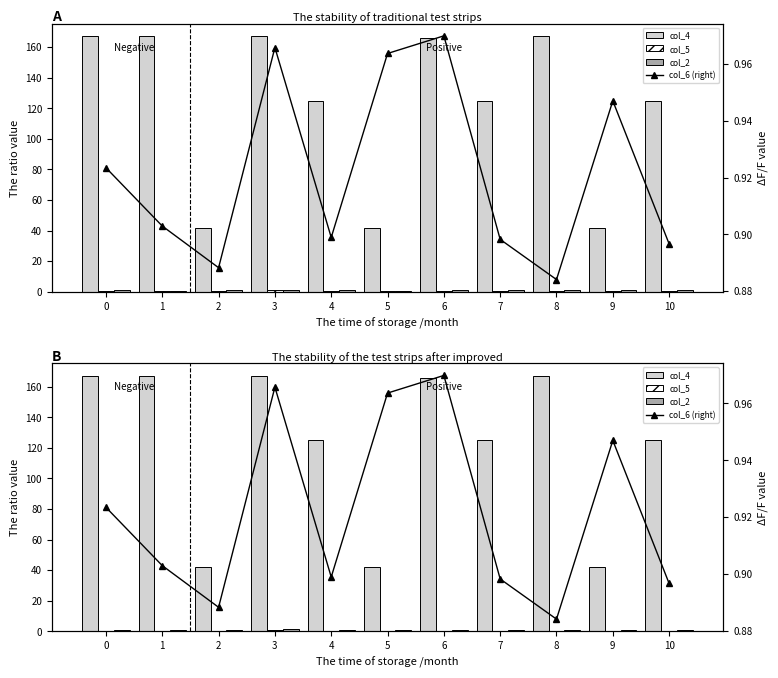

Which series changed the most between 1 and 9?

col_4